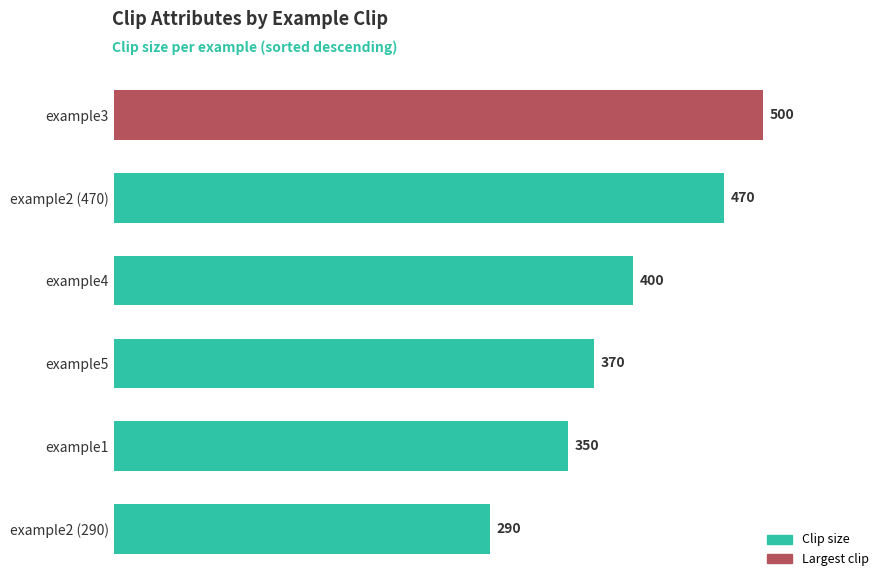

What value does the data have at example3, to the nearest 50?

500